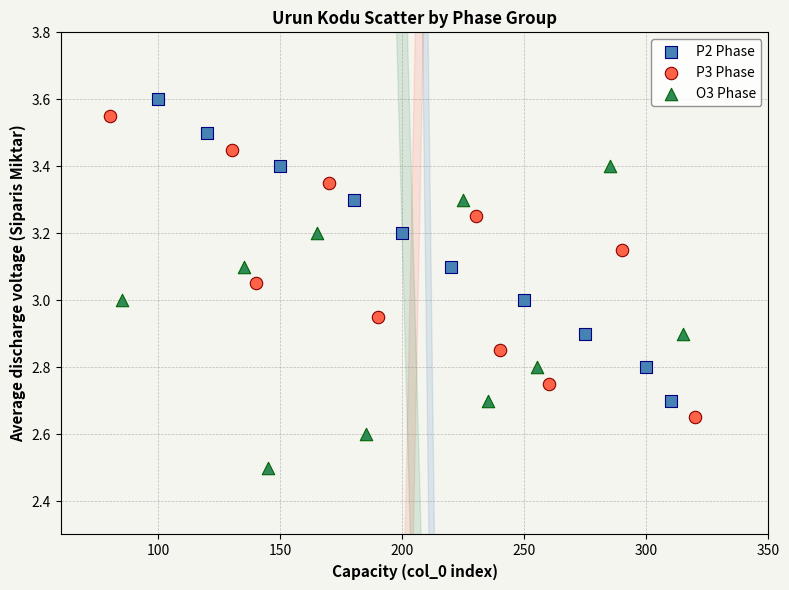

Which series contains the lowest Y value?

O3 Phase